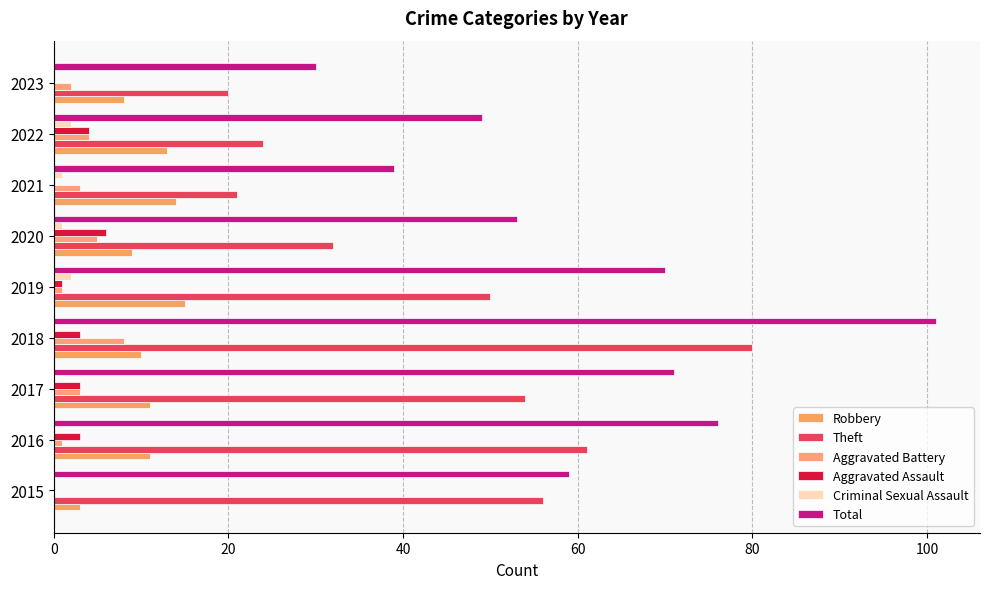

How many series are shown in this chart?

6